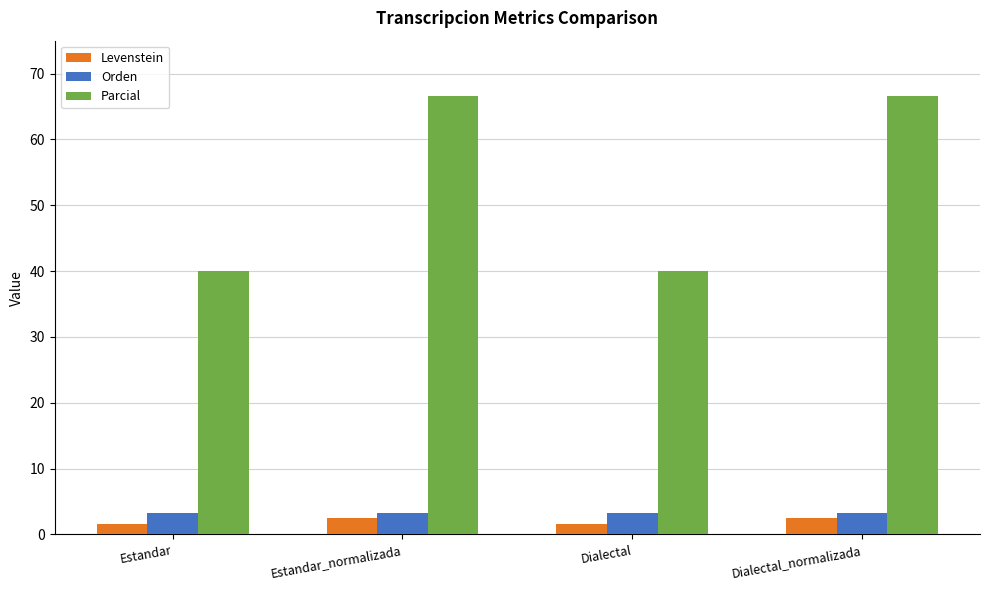

What is the value of the Parcial bar at the 1st from the left?

40.0